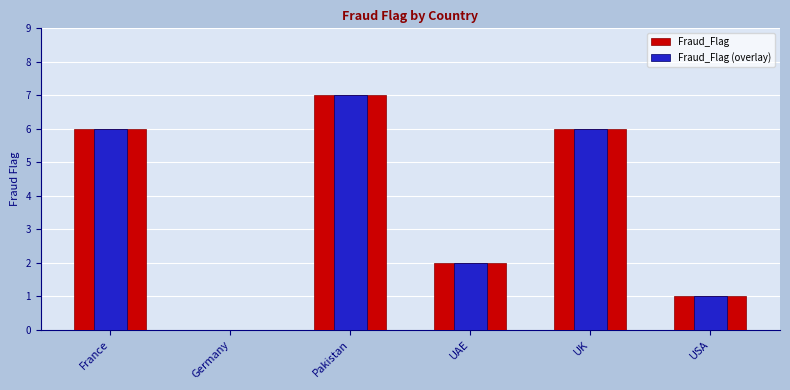

What position from the right is Germany?

5